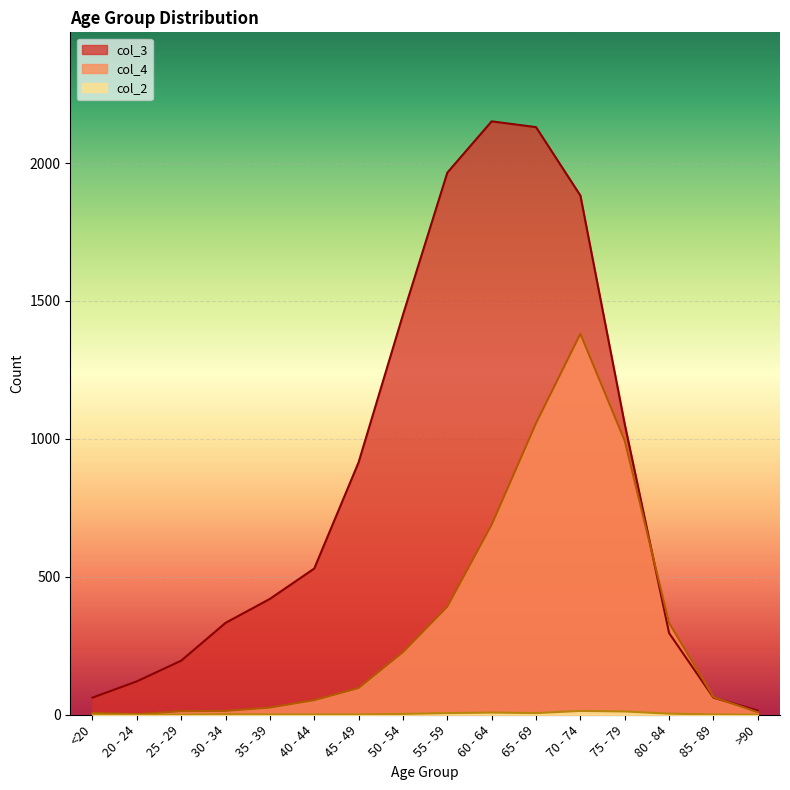

What is the difference between the maximum and minimum values in the col_2 series?

14